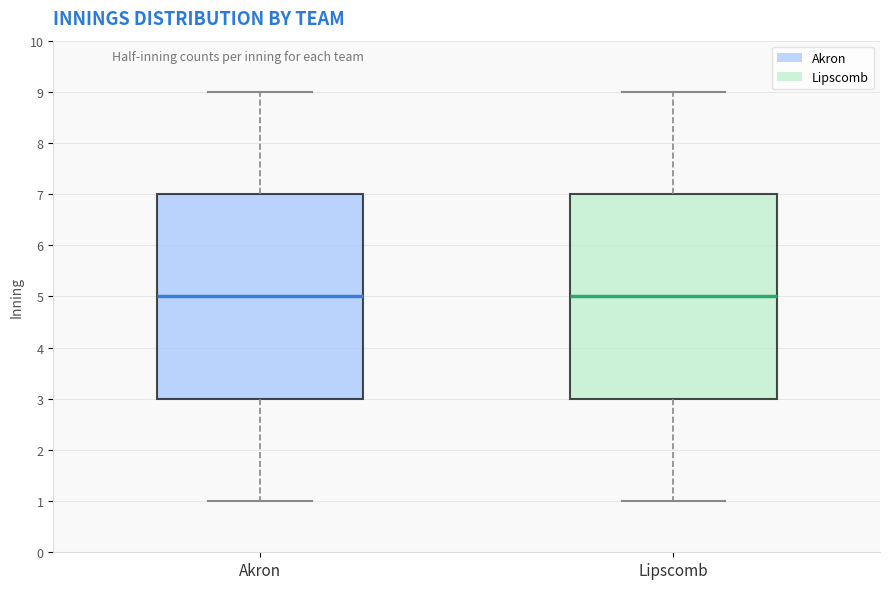

Reading left to right, transcribe this box plot: for each box, give where its median line is, the range the box spans, and where its two whiskers end, as read against the y-axis. The values are not printed on the chart, so give them approximately, as read against the axis.

Akron: median 5, box 3 to 7, whiskers 1 to 9
Lipscomb: median 5, box 3 to 7, whiskers 1 to 9